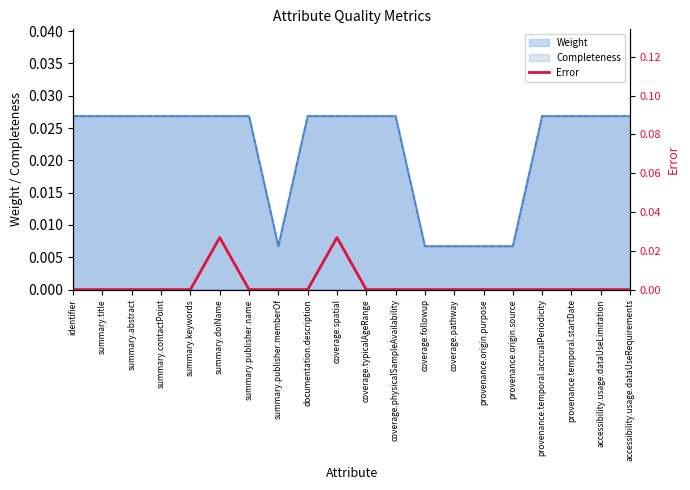

Does the chart have visible grid lines?

No